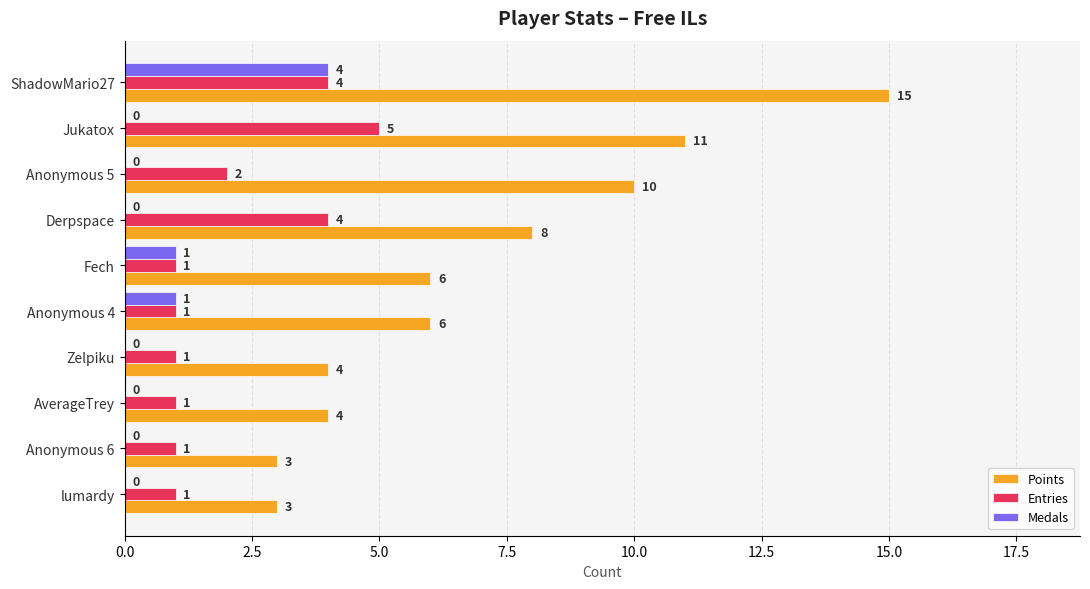

What are all the series names shown in the legend?

Points, Entries, Medals